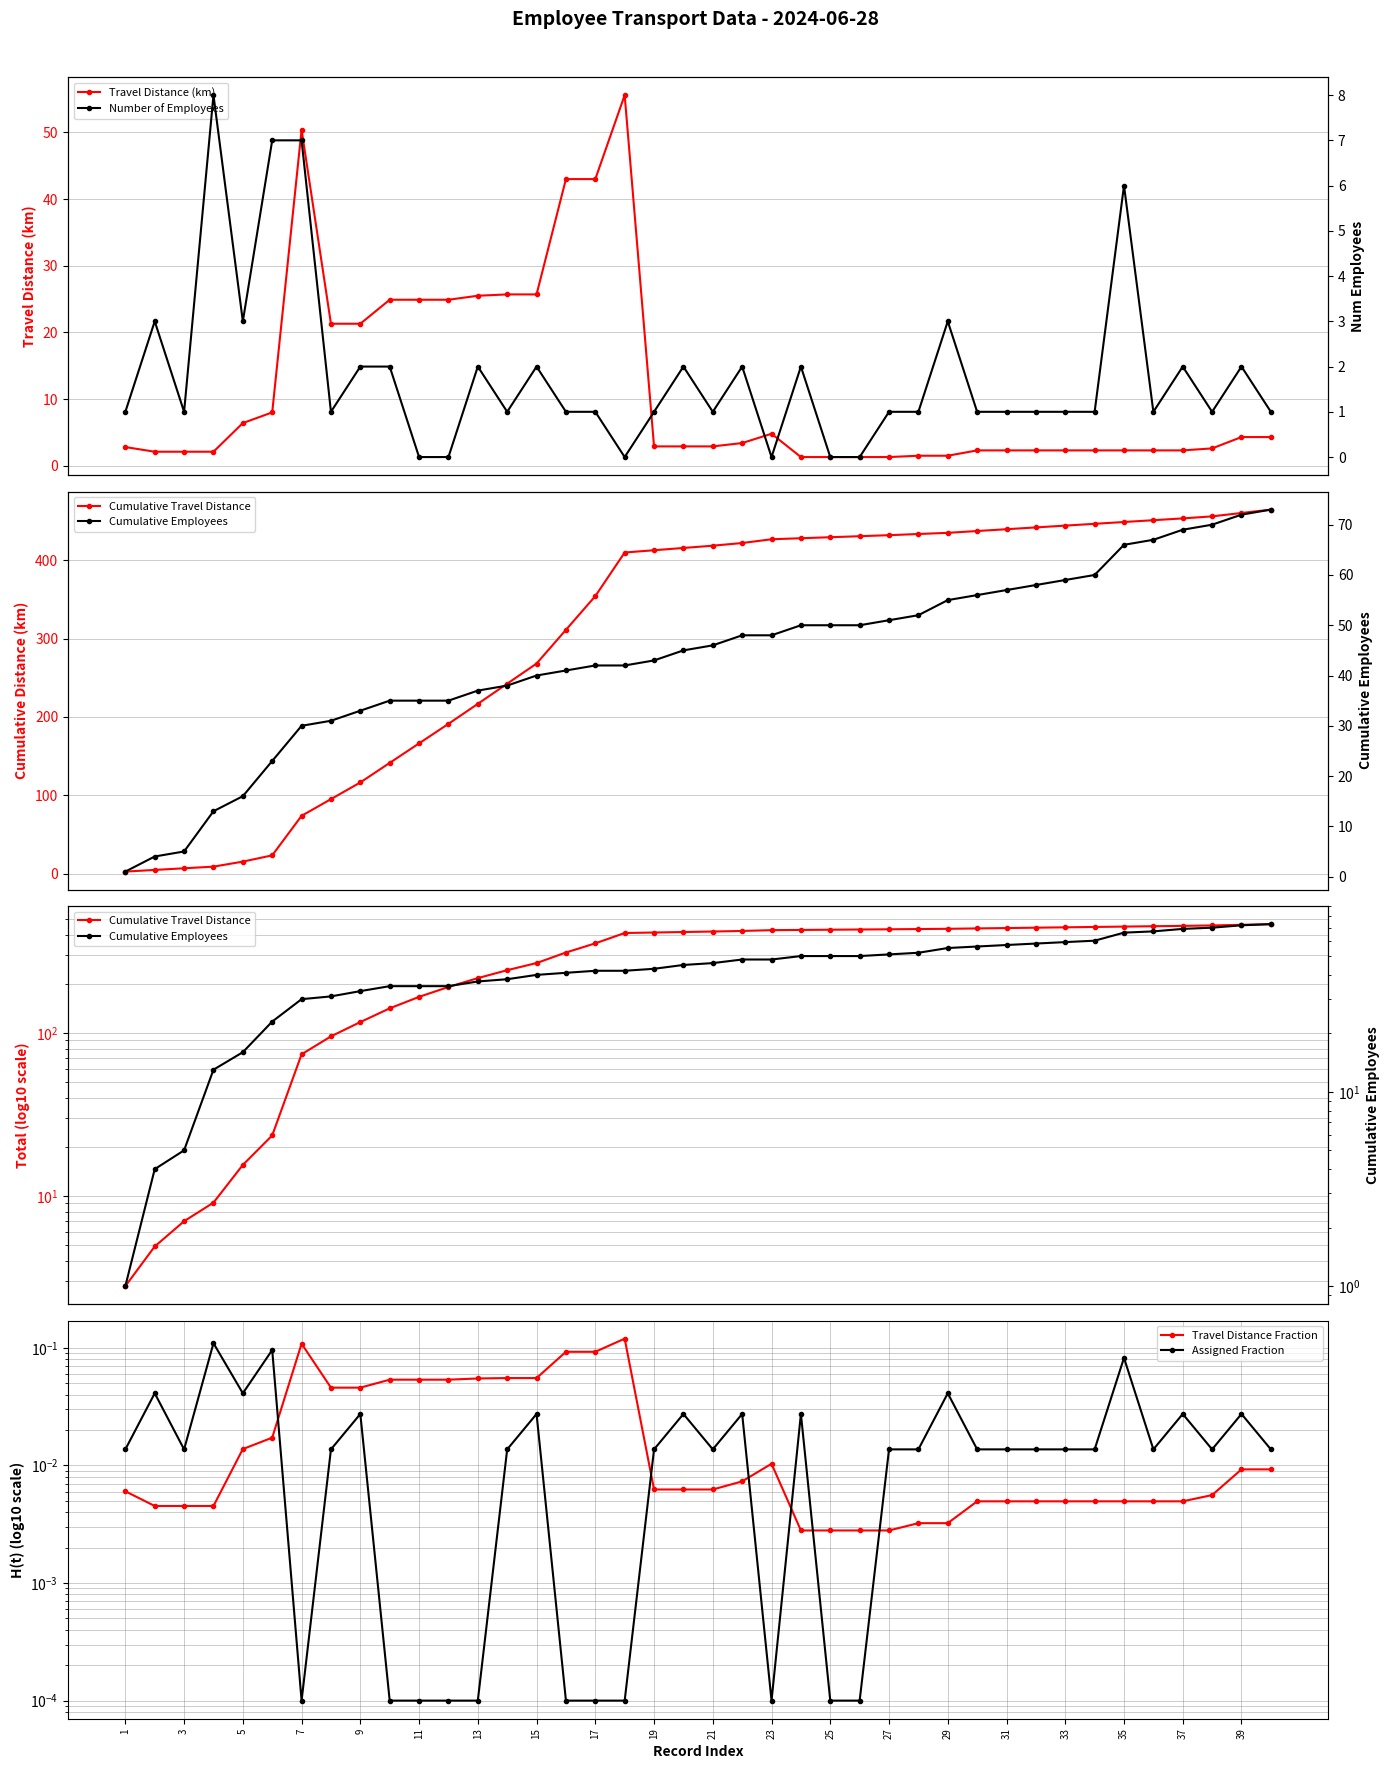

What is the average value of the Number of Employees series?

1.8